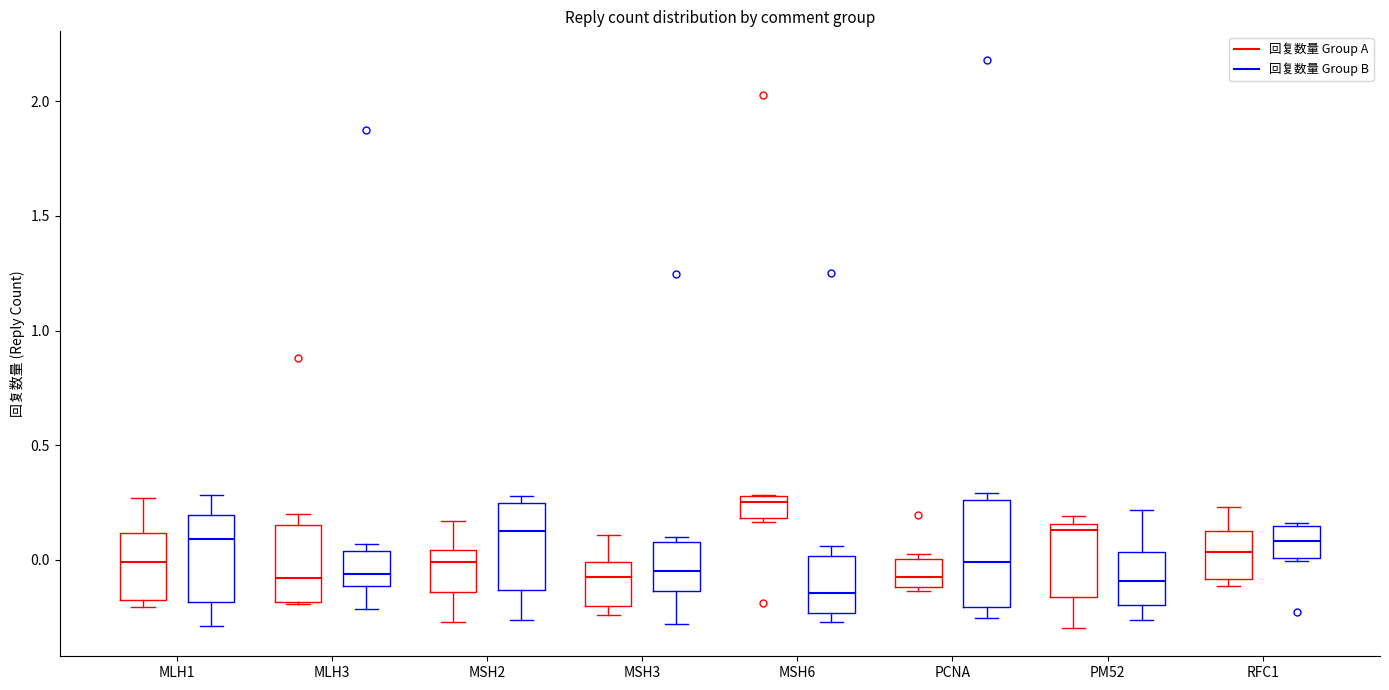

Which box is the tallest, from its lower edge to its upper edge?

PCNA (回复数量 Group B)